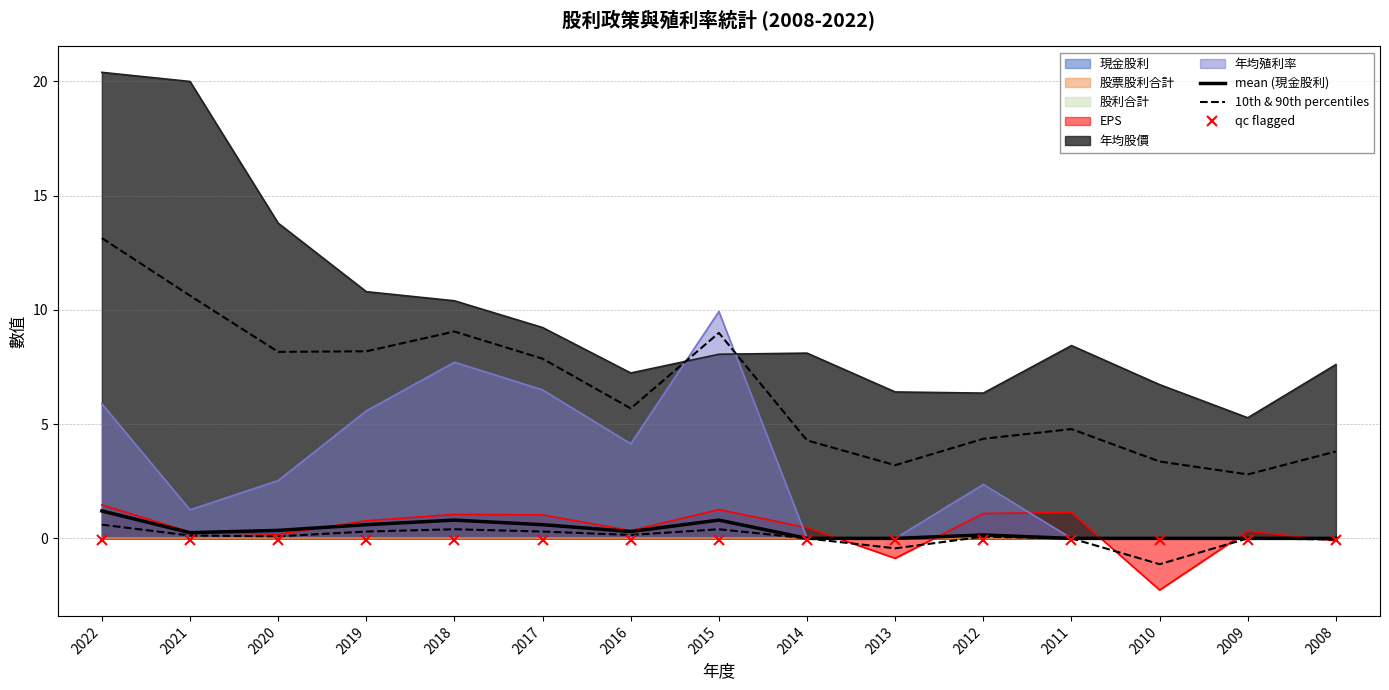

What is the sum of all 10th & 90th percentiles values?

0.8